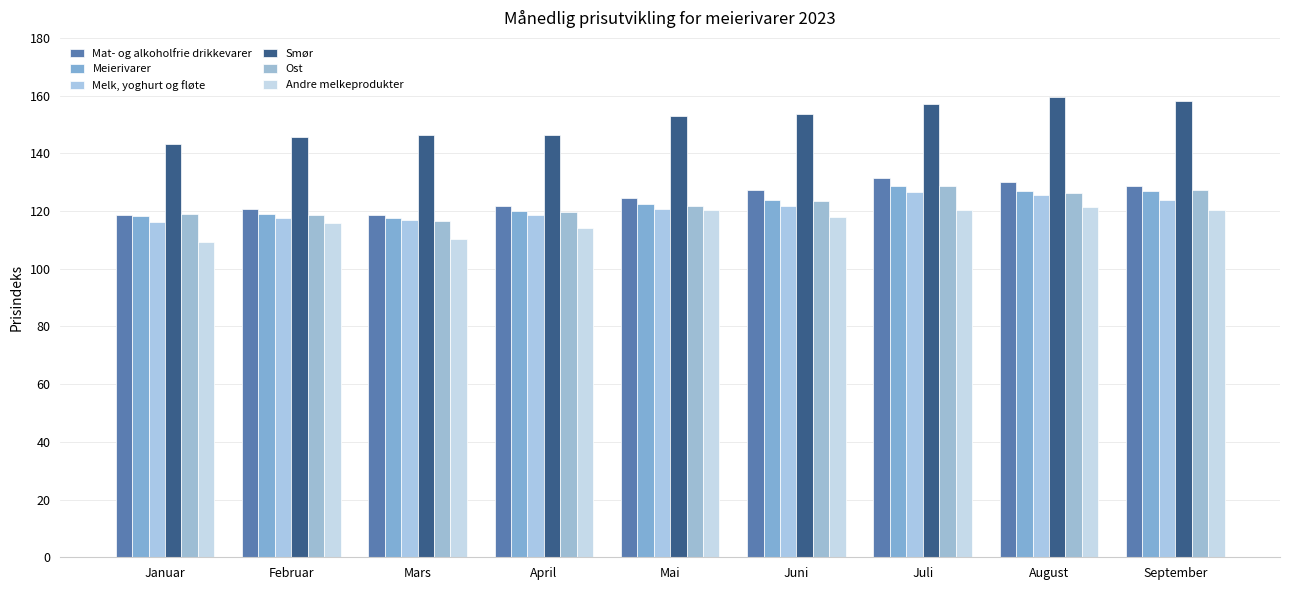

At how many categories does at least one series exceed 138?

9